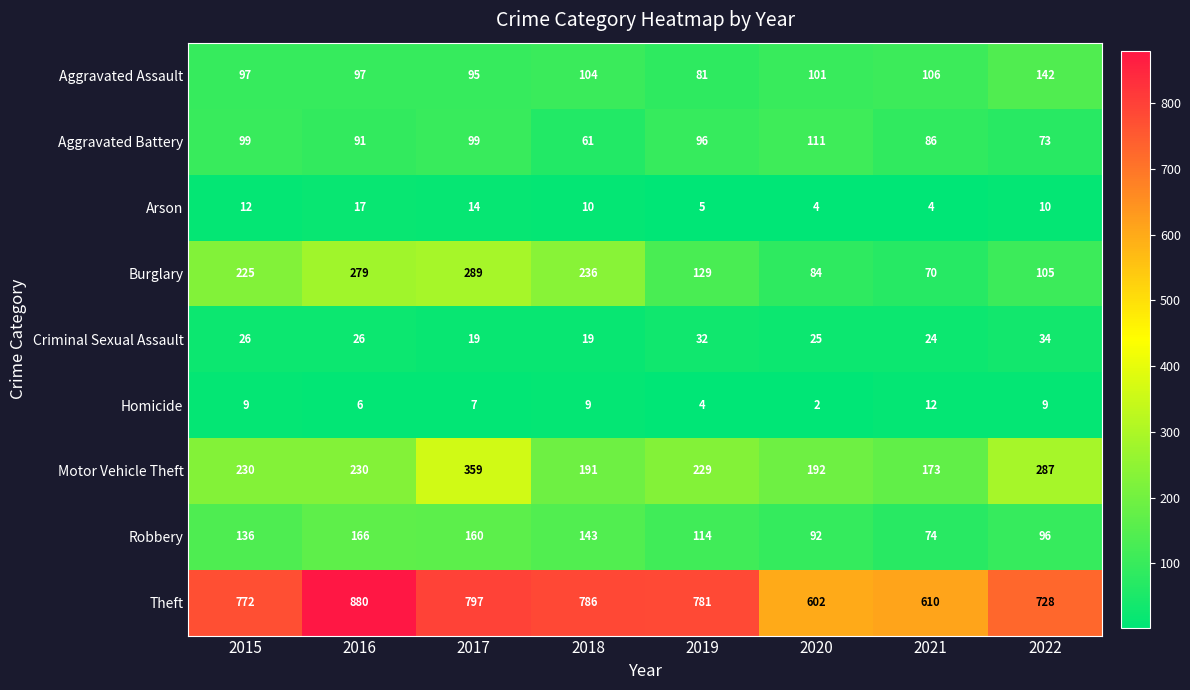

Read the Burglary value at 2017, to the nearest 10.

290